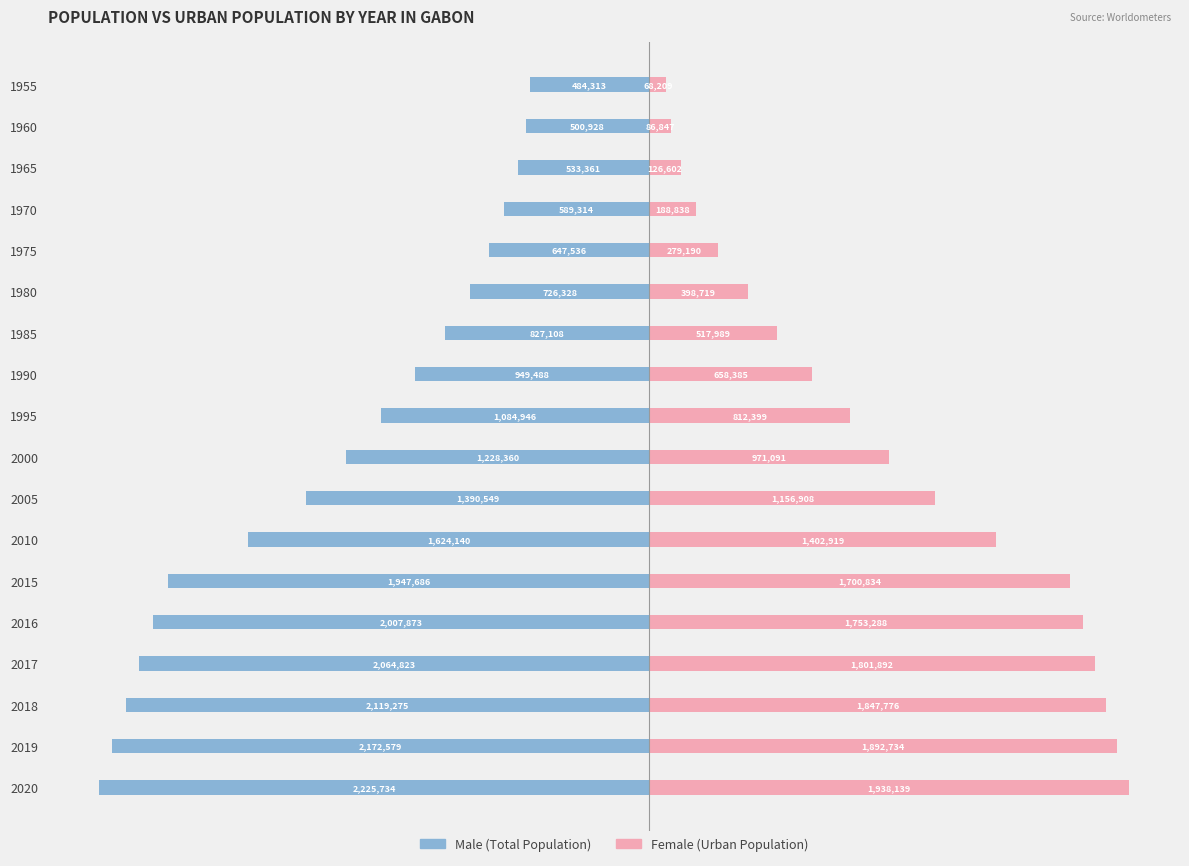

True or false: Male has a value of -1155673 at 2019.

False